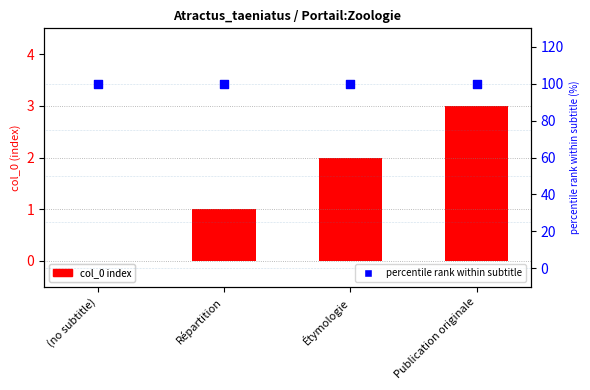

Which series contains the lowest Y value?

col_0 index